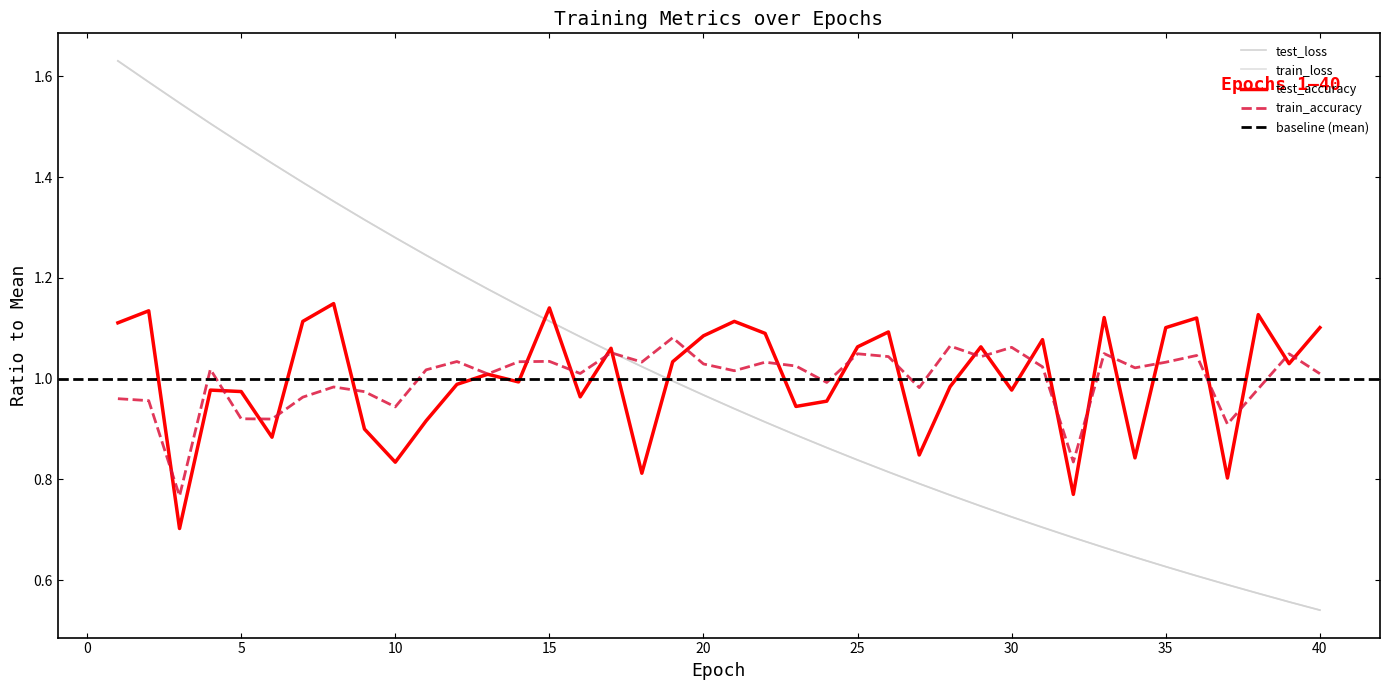

Reading right to left, extract all data points from this chart.

test_loss: 40=0.5	39=0.6	38=0.6	37=0.6	36=0.6	35=0.6	34=0.6	33=0.7	32=0.7	31=0.7	30=0.7	29=0.7	28=0.8	27=0.8	26=0.8	25=0.8	24=0.9	23=0.9	22=0.9	21=0.9	20=1.0	19=1.0	18=1.0	17=1.1	16=1.1	15=1.1	14=1.1	13=1.2	12=1.2	11=1.2	10=1.3	9=1.3	8=1.4	7=1.4	6=1.4	5=1.5	4=1.5	3=1.5	2=1.6	1=1.6
train_loss: 40=0.5	39=0.6	38=0.6	37=0.6	36=0.6	35=0.6	34=0.6	33=0.7	32=0.7	31=0.7	30=0.7	29=0.7	28=0.8	27=0.8	26=0.8	25=0.8	24=0.9	23=0.9	22=0.9	21=0.9	20=1.0	19=1.0	18=1.0	17=1.1	16=1.1	15=1.1	14=1.1	13=1.2	12=1.2	11=1.2	10=1.3	9=1.3	8=1.4	7=1.4	6=1.4	5=1.5	4=1.5	3=1.5	2=1.6	1=1.6
test_accuracy: 40=1.1	39=1.0	38=1.1	37=0.8	36=1.1	35=1.1	34=0.8	33=1.1	32=0.8	31=1.1	30=1.0	29=1.1	28=1.0	27=0.8	26=1.1	25=1.1	24=1.0	23=0.9	22=1.1	21=1.1	20=1.1	19=1.0	18=0.8	17=1.1	16=1.0	15=1.1	14=1.0	13=1.0	12=1.0	11=0.9	10=0.8	9=0.9	8=1.1	7=1.1	6=0.9	5=1.0	4=1.0	3=0.7	2=1.1	1=1.1
train_accuracy: 40=1.0	39=1.0	38=1.0	37=0.9	36=1.0	35=1.0	34=1.0	33=1.0	32=0.8	31=1.0	30=1.1	29=1.0	28=1.1	27=1.0	26=1.0	25=1.0	24=1.0	23=1.0	22=1.0	21=1.0	20=1.0	19=1.1	18=1.0	17=1.1	16=1.0	15=1.0	14=1.0	13=1.0	12=1.0	11=1.0	10=0.9	9=1.0	8=1.0	7=1.0	6=0.9	5=0.9	4=1.0	3=0.8	2=1.0	1=1.0